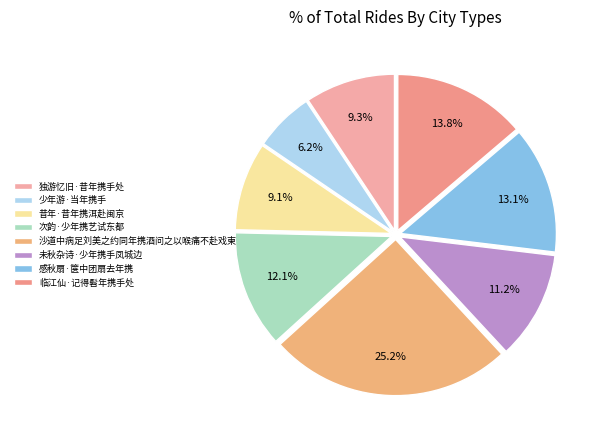

Rank the categories by value from highest to lowest.

沙道中病足刘美之约同年携酒问之以喉痛不赴戏柬, 临江仙·记得髫年携手处, 感秋扇·箧中团扇去年携, 次韵·少年携艺试东都, 未秋杂诗·少年携手凤城边, 独游忆旧·昔年携手处, 昔年·昔年携洱赴闽京, 少年游·当年携手